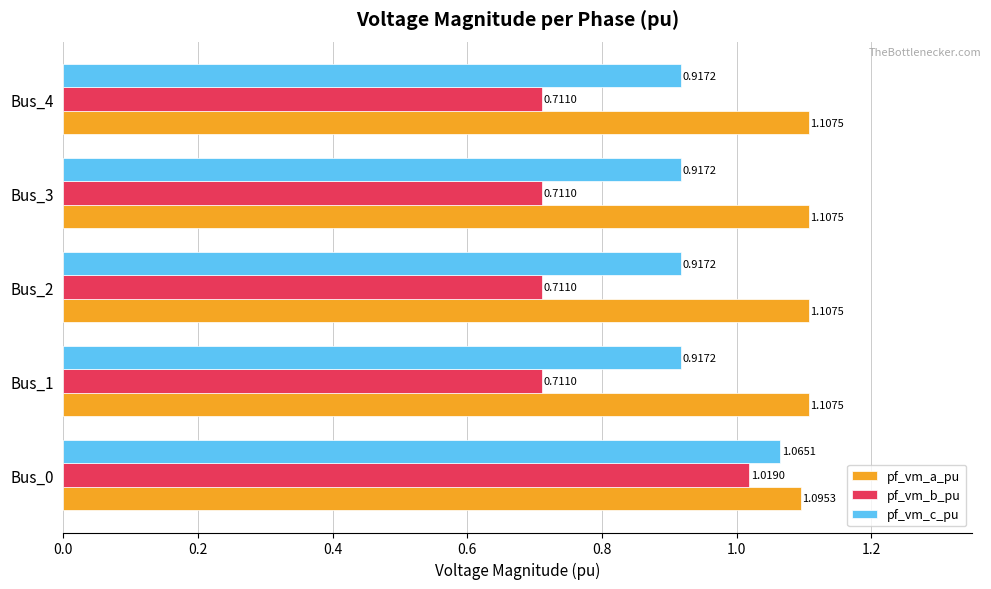

List the series in order of their peak value, highest first.

pf_vm_a_pu, pf_vm_c_pu, pf_vm_b_pu